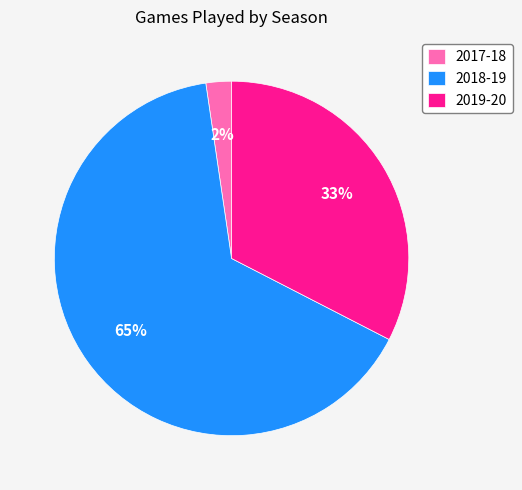

To the nearest percent, what portion does 2019-20 represent?

33%